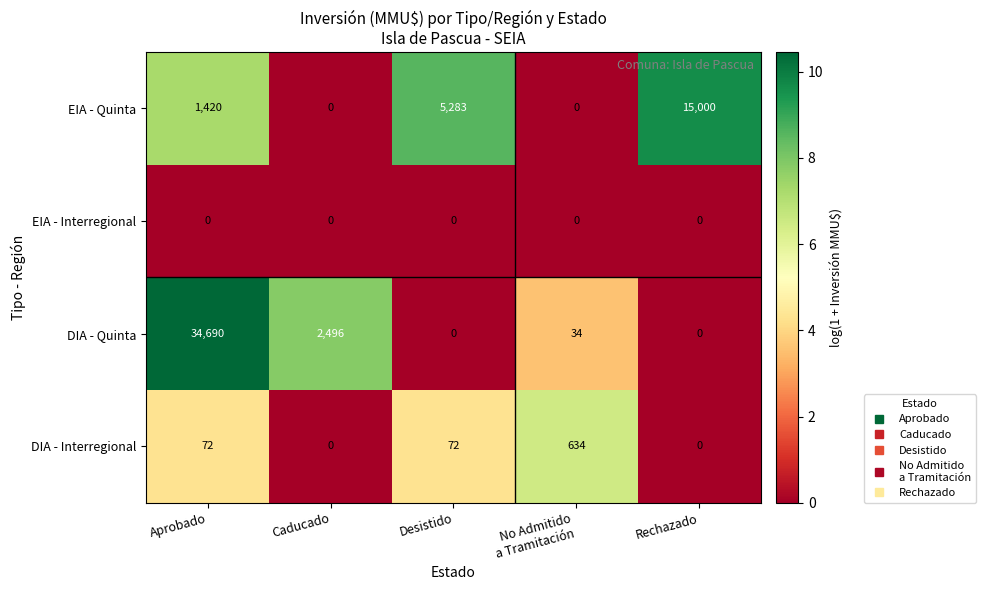

Reading left to right, extract all data points from this chart.

EIA - Quinta: 1420	0	5283	0	15000
EIA - Interregional: 0	0	0	0	0
DIA - Quinta: 34690	2496	0	34	0
DIA - Interregional: 72	0	72	634	0